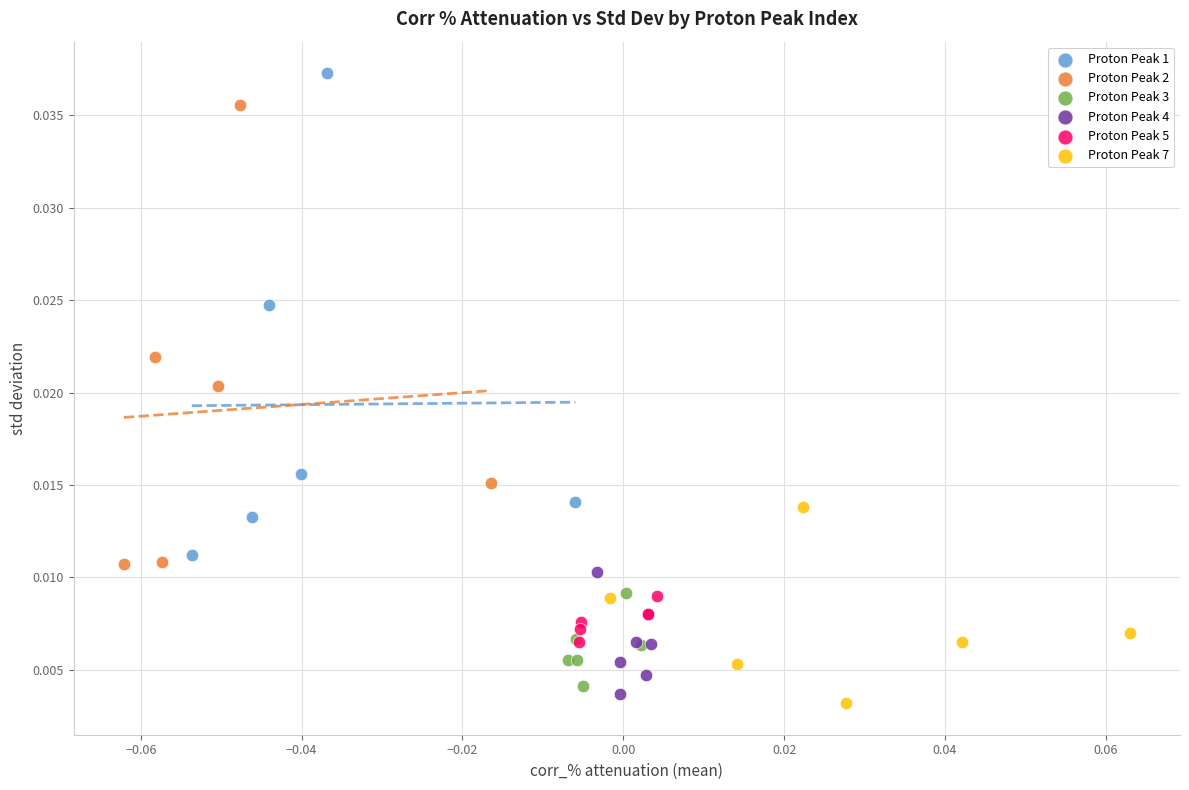

Which series contains the highest Y value?

Proton Peak 1